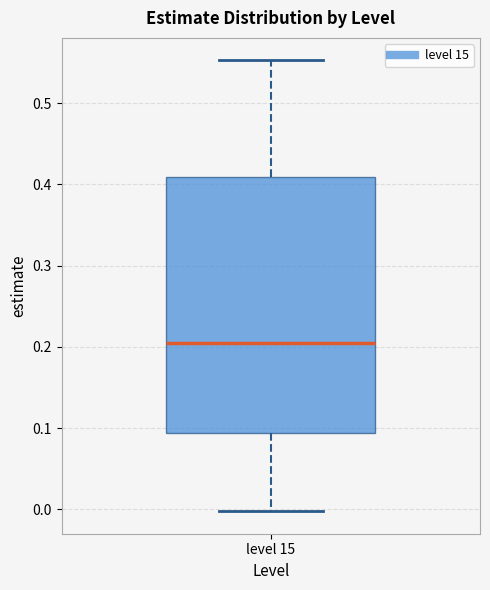

Transcribe this box plot: give where the median line is, the range the box spans, and where the two whiskers end, as read against the y-axis. The values are not printed on the chart, so give them approximately, as read against the axis.

median 0.20, box 0.09 to 0.41, whiskers 0.00 to 0.55